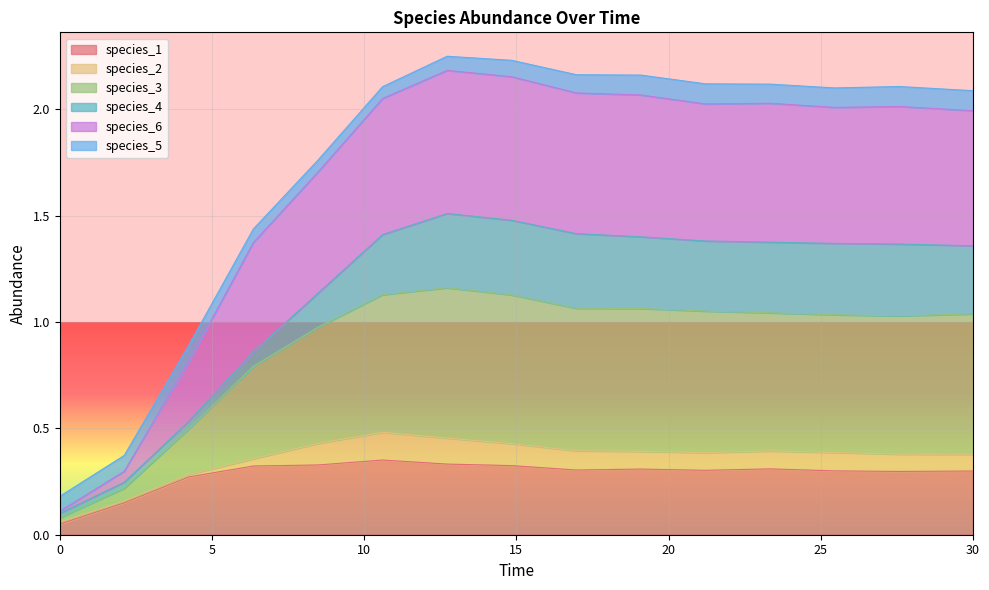

What are all the series names shown in the legend?

species_1, species_2, species_3, species_4, species_6, species_5